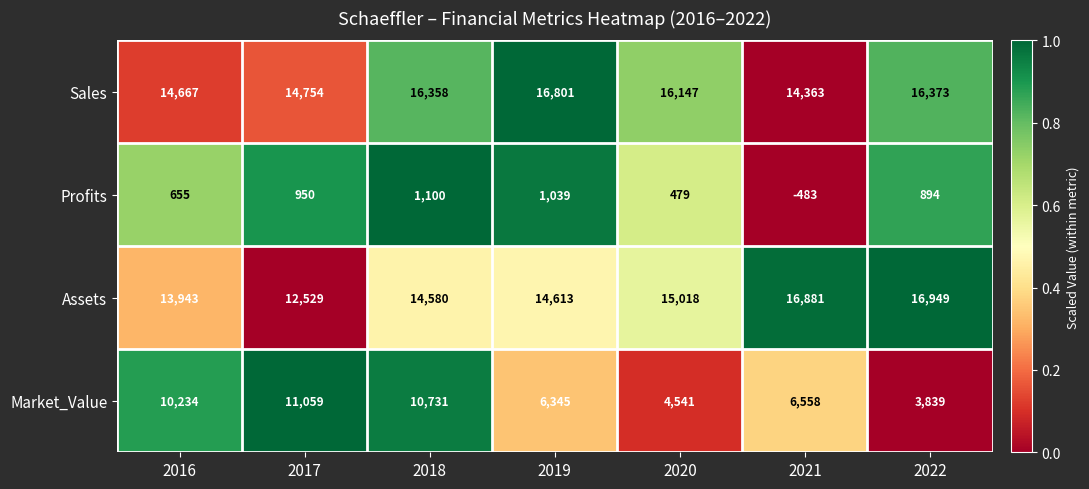

Where is Profits nearest to the value 308?

2020